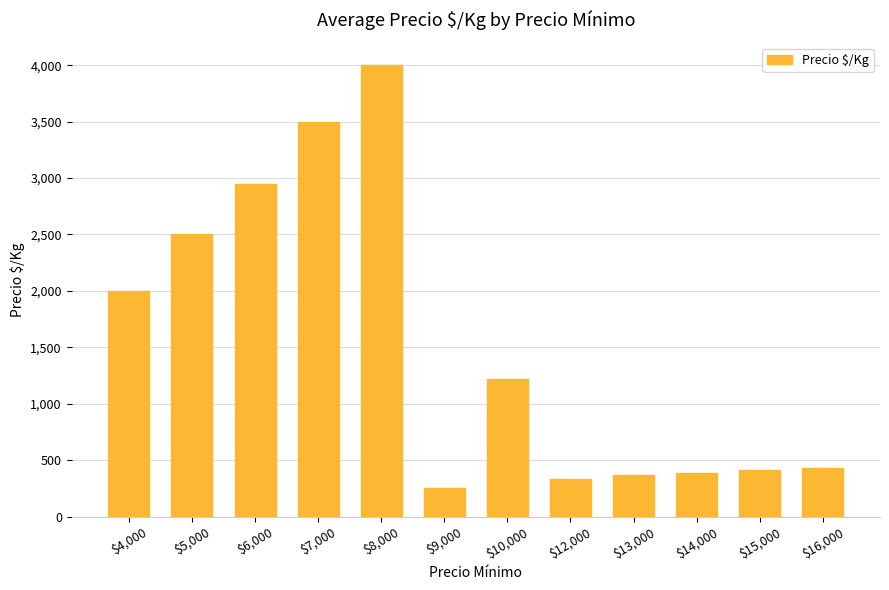

What is the greatest value displayed?

4000.0